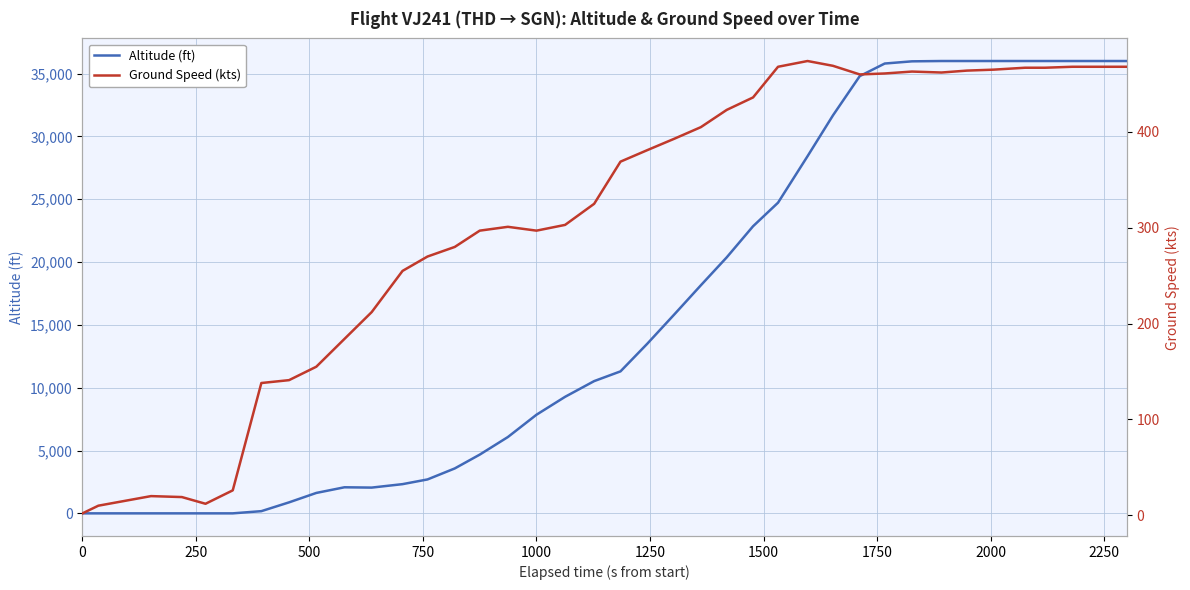

What is the difference between the maximum and minimum values in the altitude series?

36000